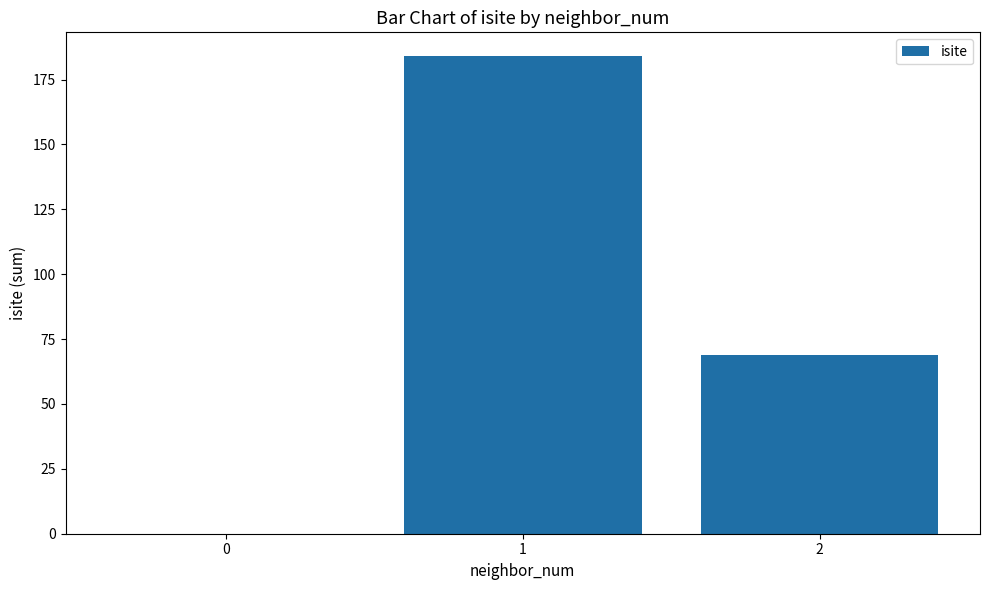

Count the number of data series in this chart.

1